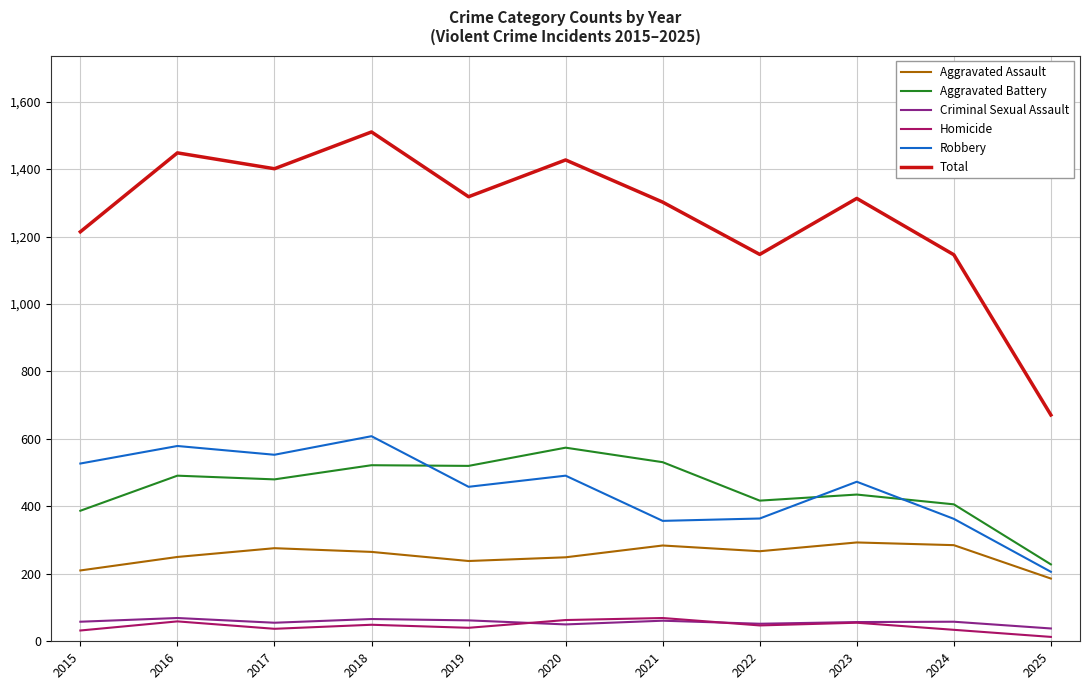

Is the value of Homicide at 2020 greater than the value of Robbery at 2019?

No